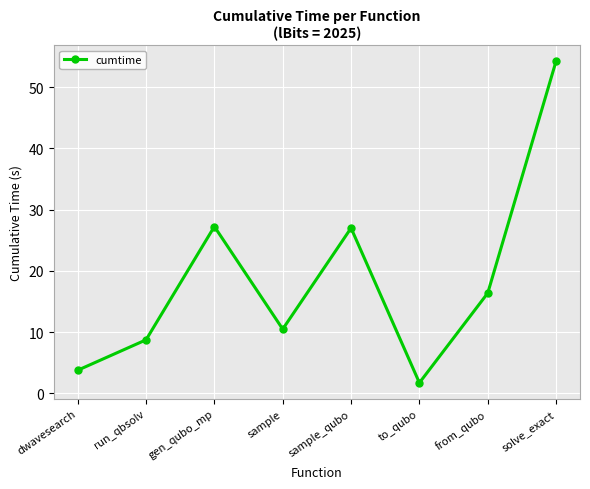

Is it true that the value at to_qubo is 1.7?

True